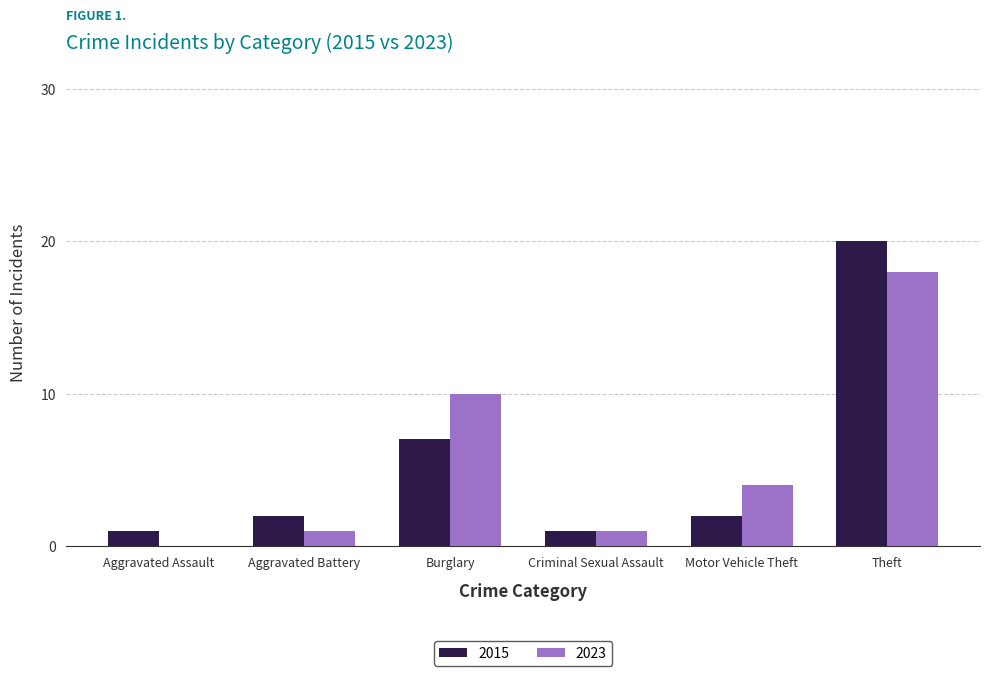

Is it true that 2015 equals 1 at Criminal Sexual Assault?

True